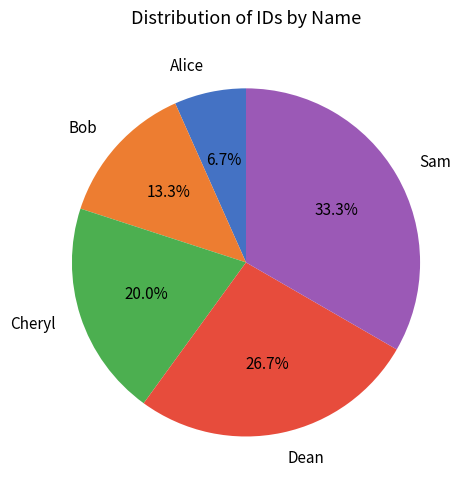

Which category has the smallest portion of the pie?

Alice